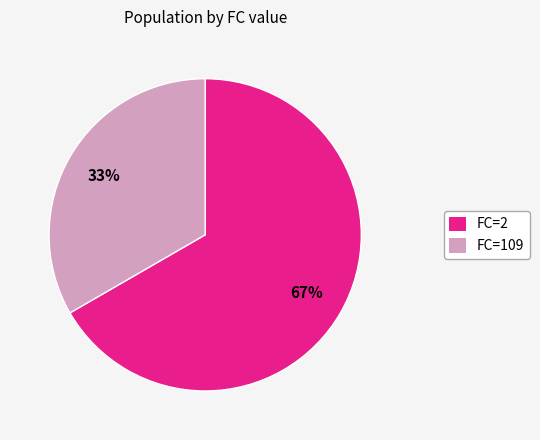

Do FC=2 and FC=109 together represent more than half of the pie?

Yes